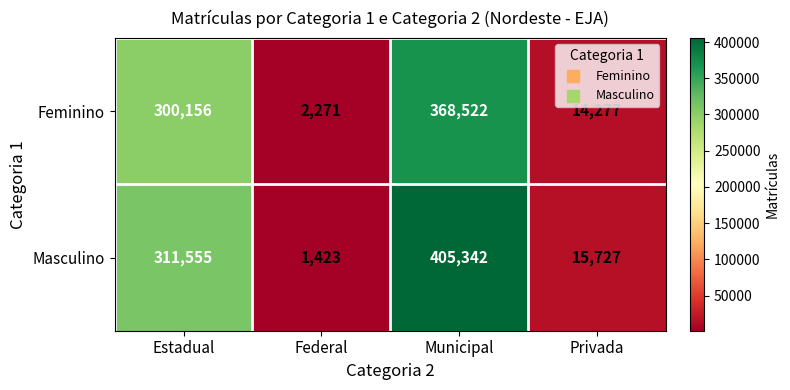

At which label is Masculino closest to 203382?

Estadual